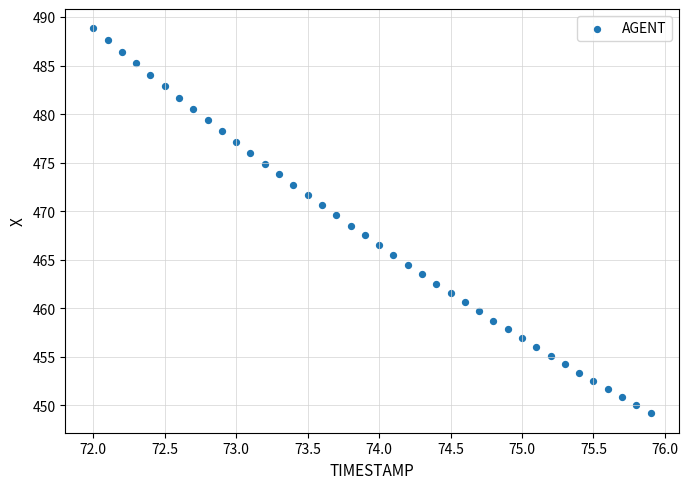

What is the range of Y values (max minus min)?

39.7